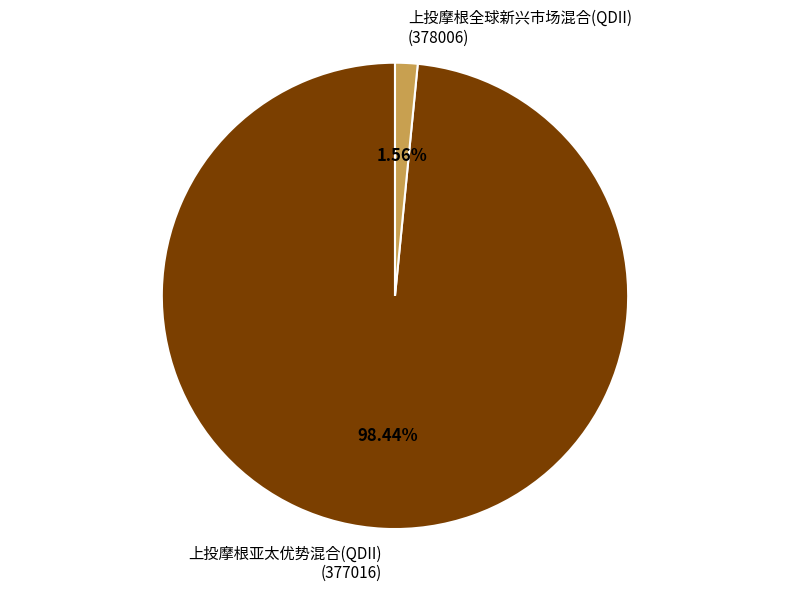

Which slice represents more than half of the pie?

上投摩根亚太优势混合(QDII) (377016)